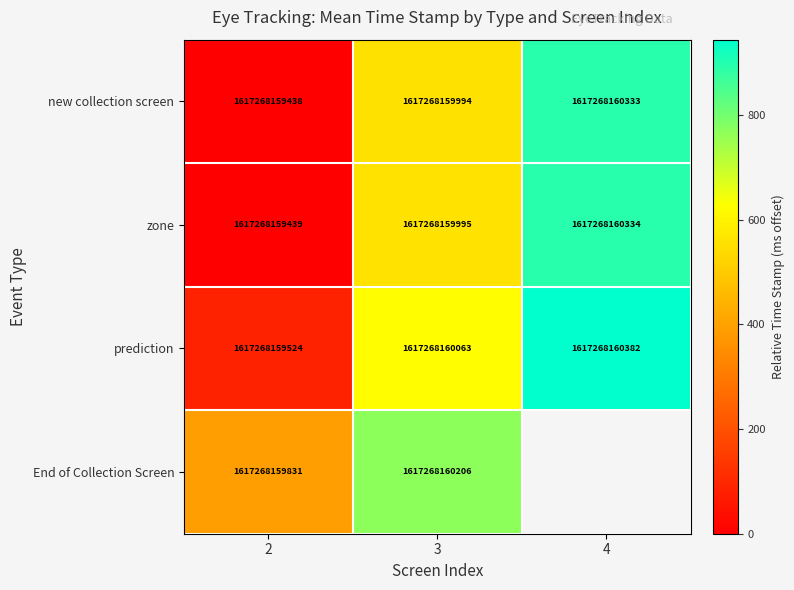

What is the sum of the new collection screen values at 2 and 4?

3234536319771